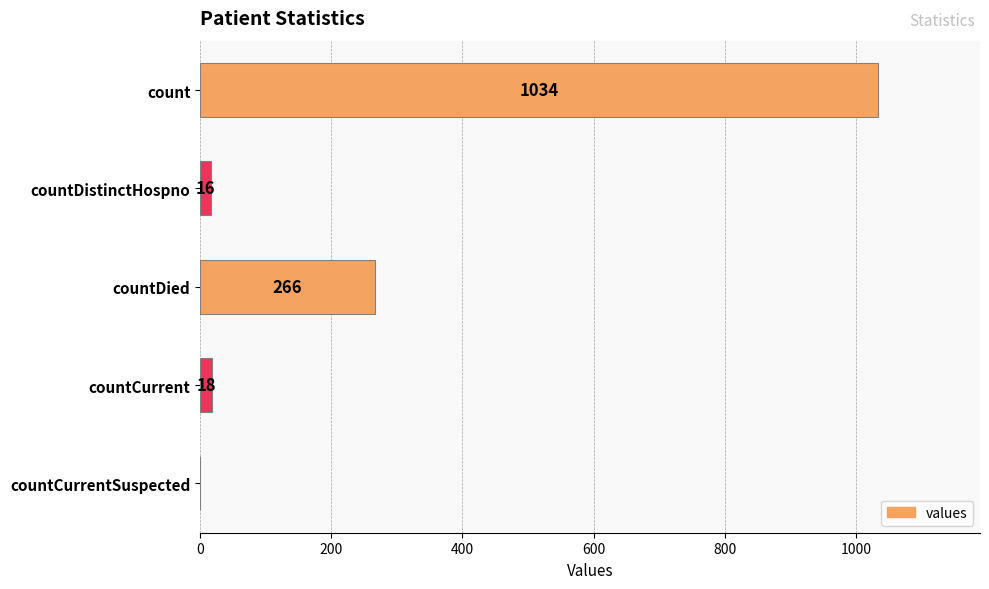

What is the sum of all values?

1334